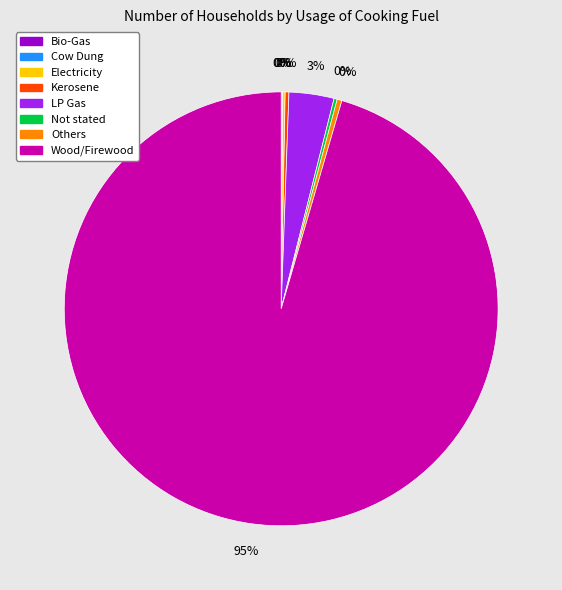

To the nearest percent, what is the average slice percentage?

12%